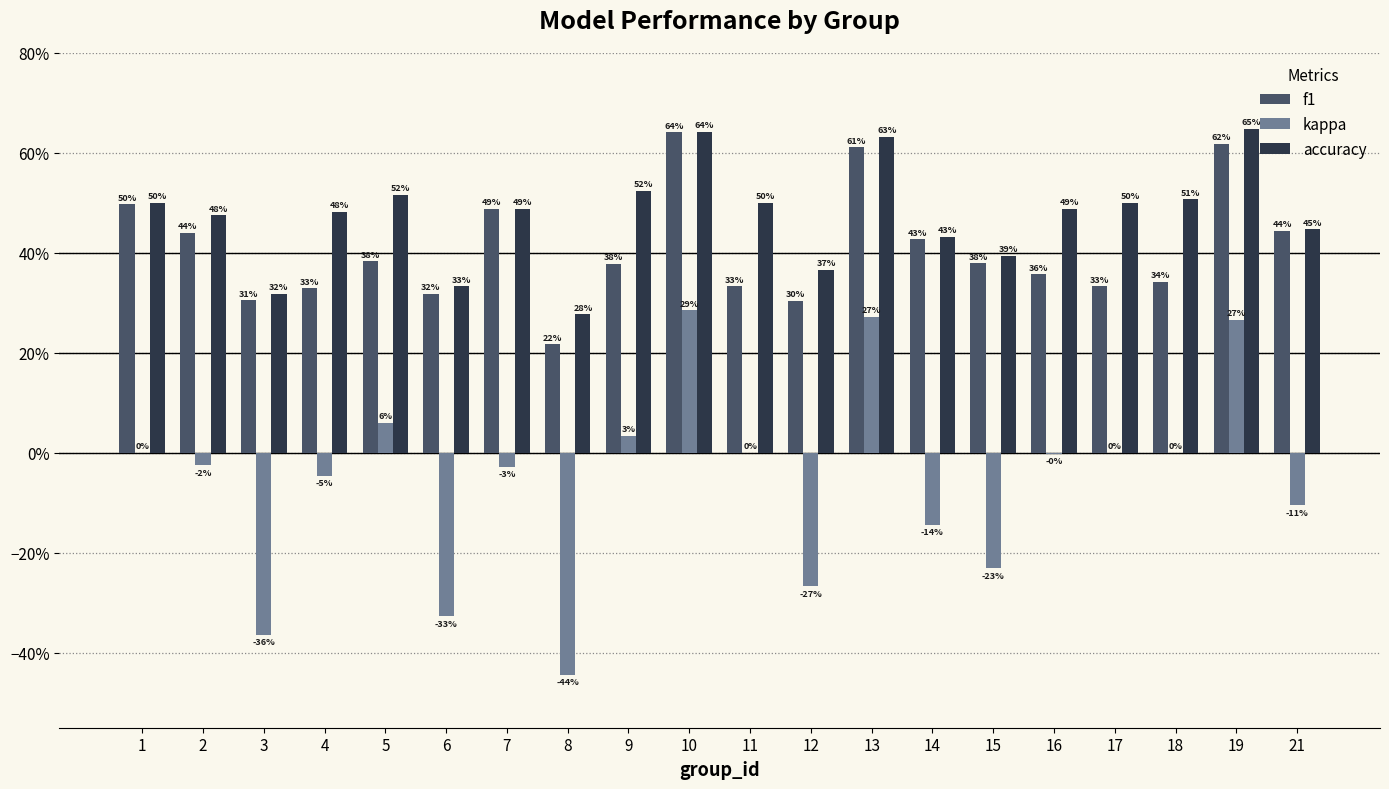

What is the difference between the maximum and minimum values in the f1 series?

0.4